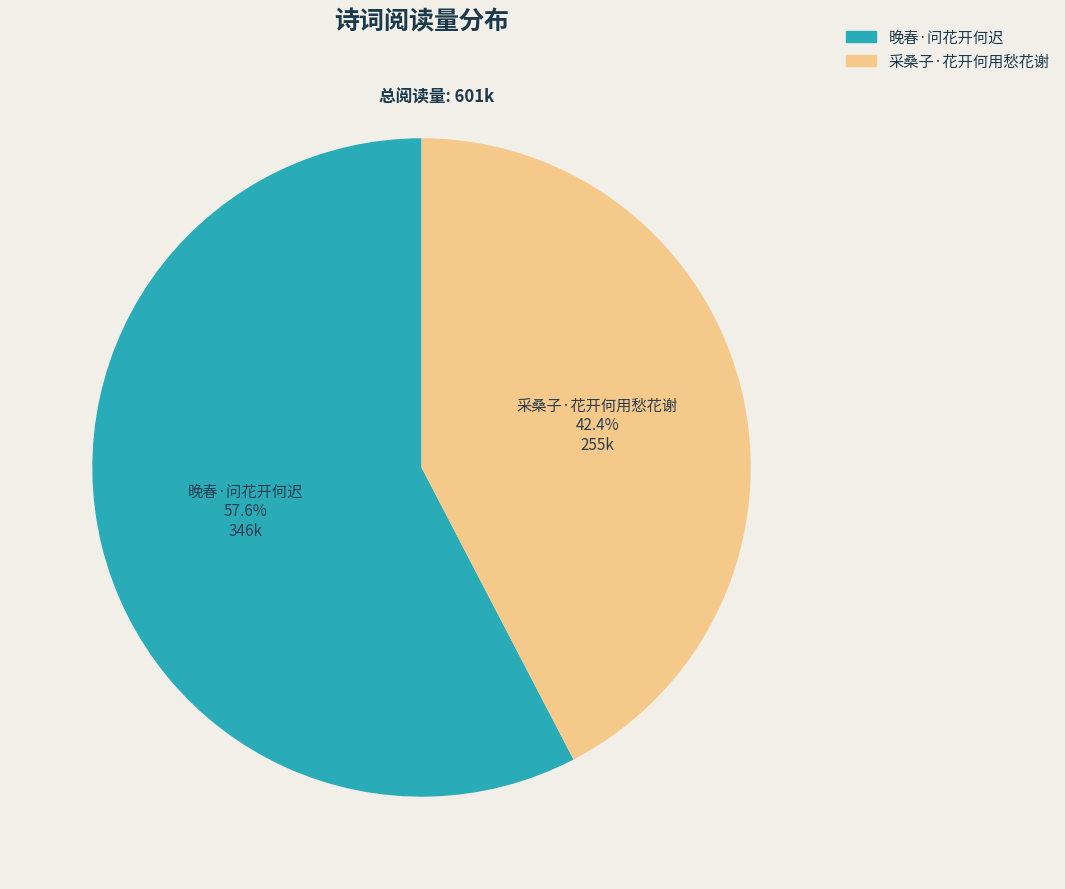

What is the largest slice in the pie chart?

晚春·问花开何迟